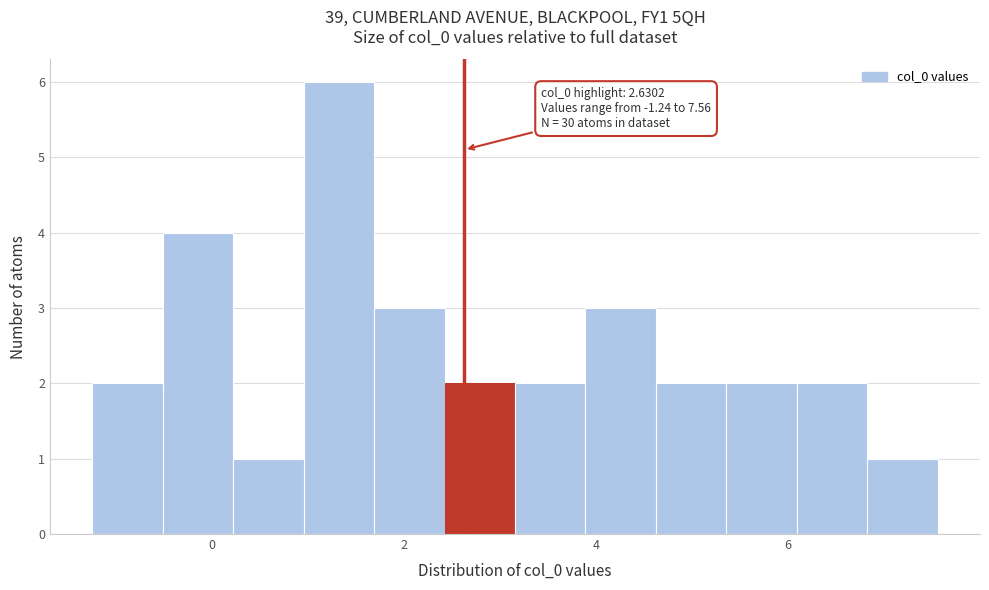

Around what value on the x-axis is the tallest bar? Give the approximate position of its centre, as read against the axis.

1.4